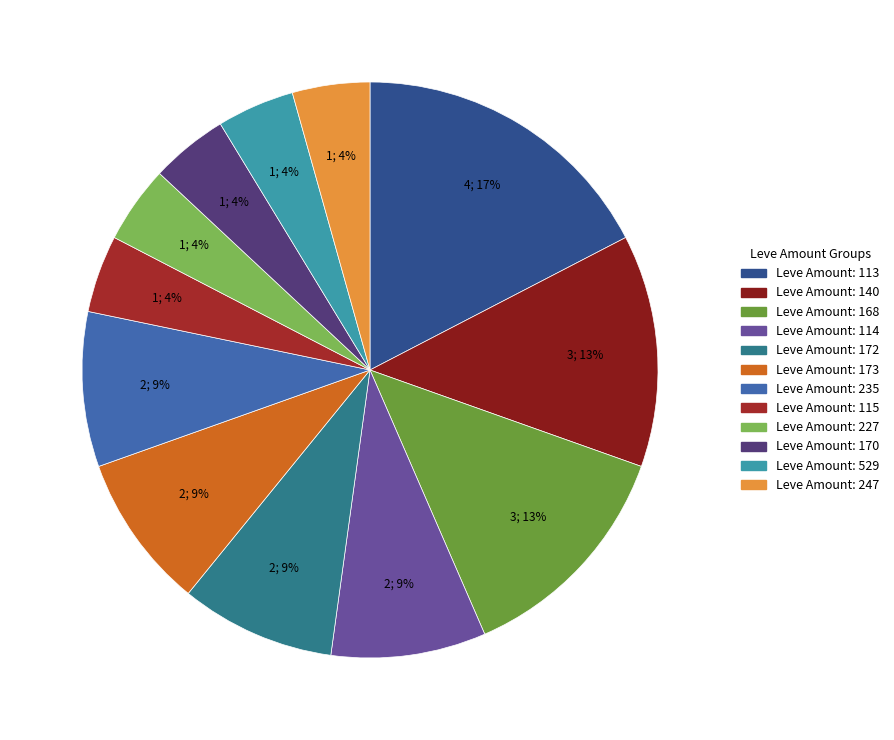

How many segments does this pie chart have?

12